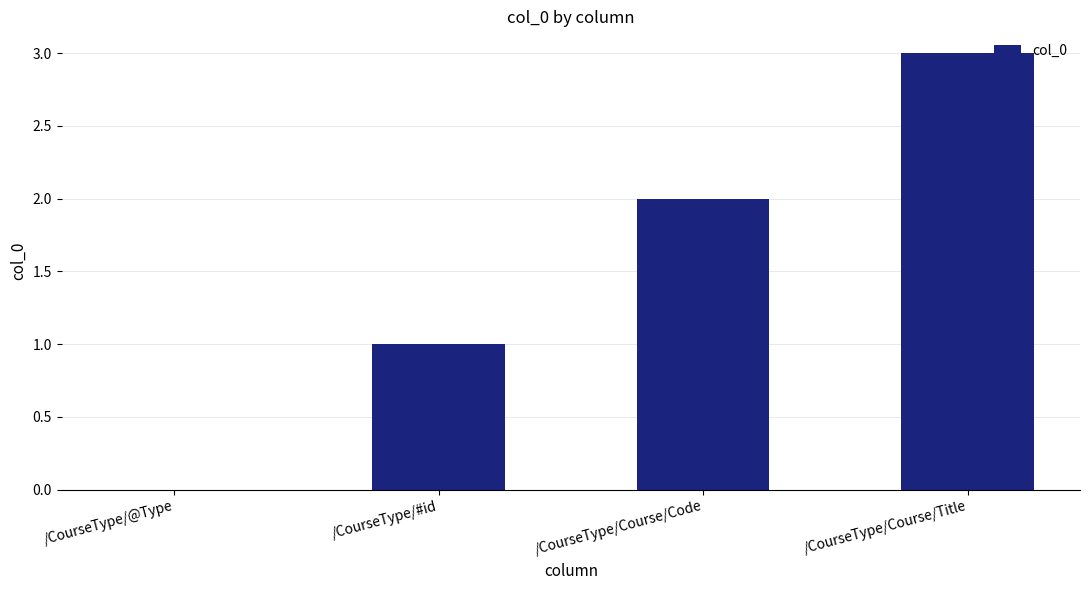

What is the change in value from /CourseType/@Type to /CourseType/#id?

+1